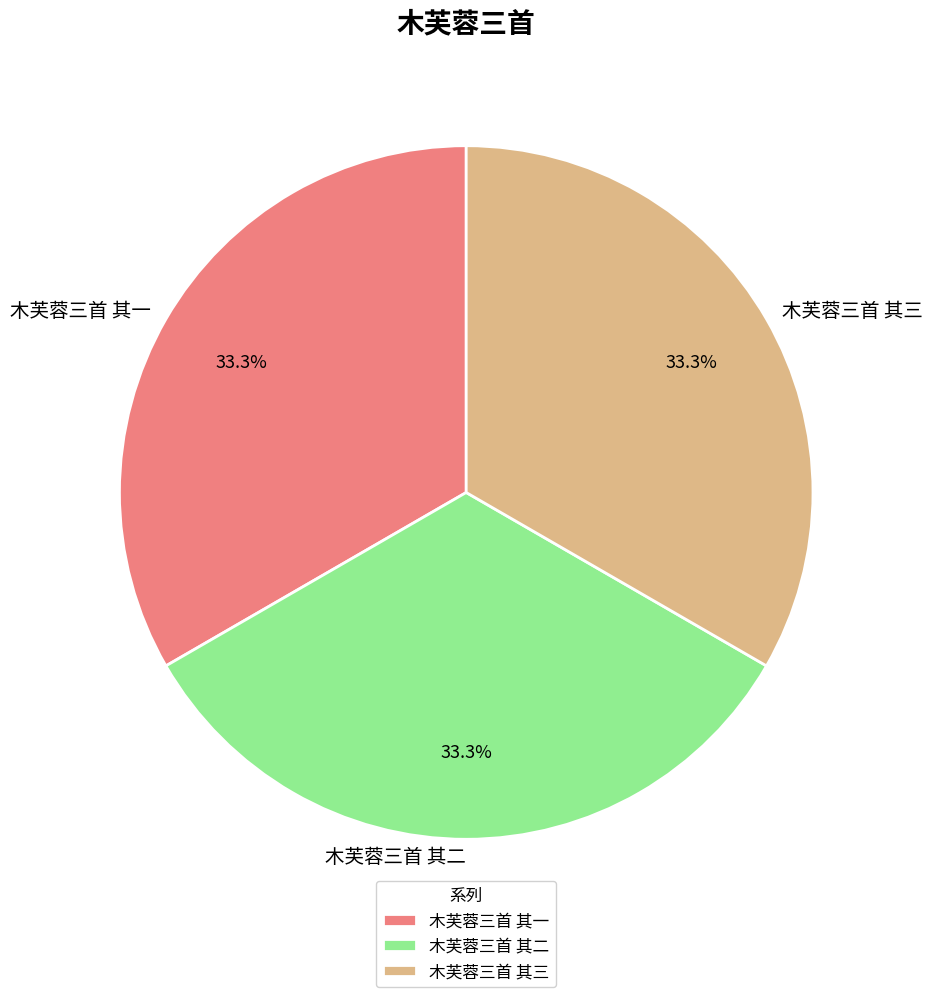

To the nearest percent, what percentage of the pie is 木芙蓉三首 其三?

33%